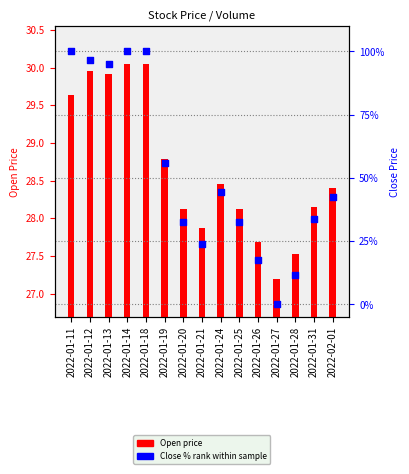

At how many categories does at least one series exceed 10?

14